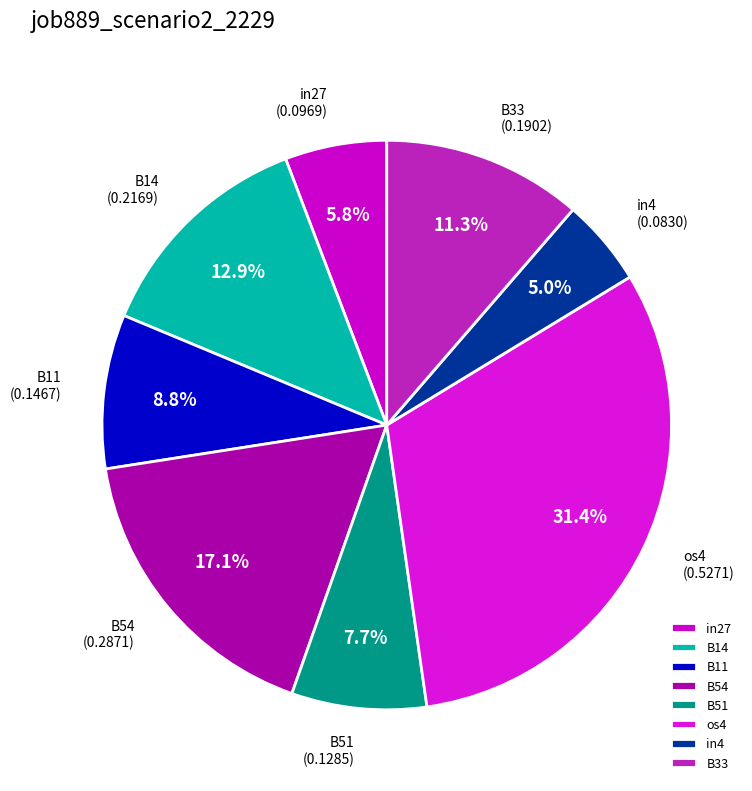

Count the number of slices in the pie.

8